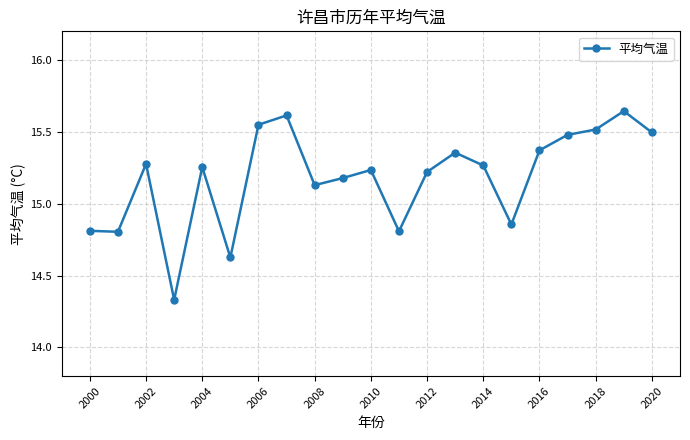

True or false: there are more than 0 points higher than both neighbors.

True